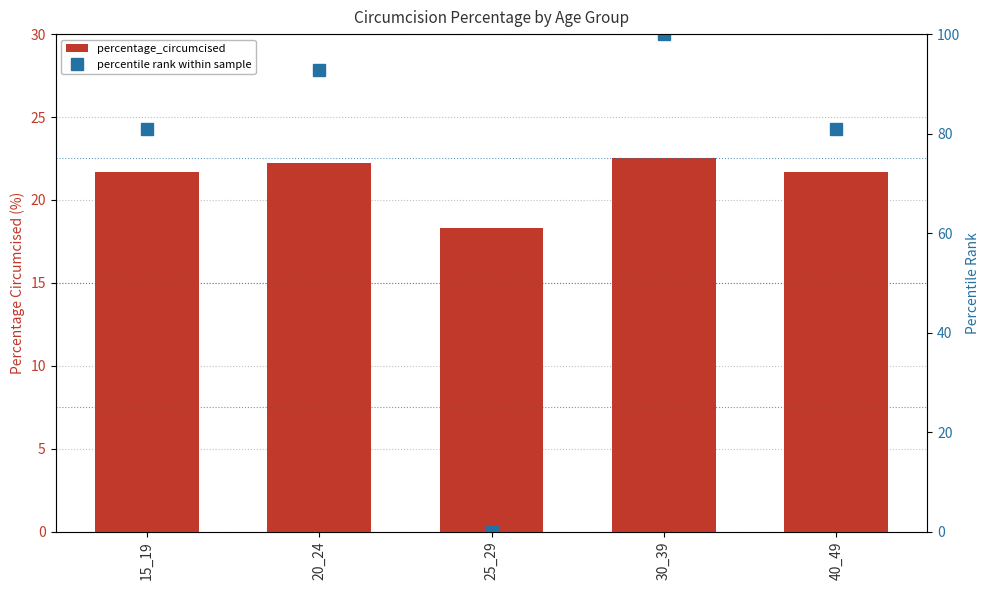

At which category does the chart reach its peak across all series?

30_39